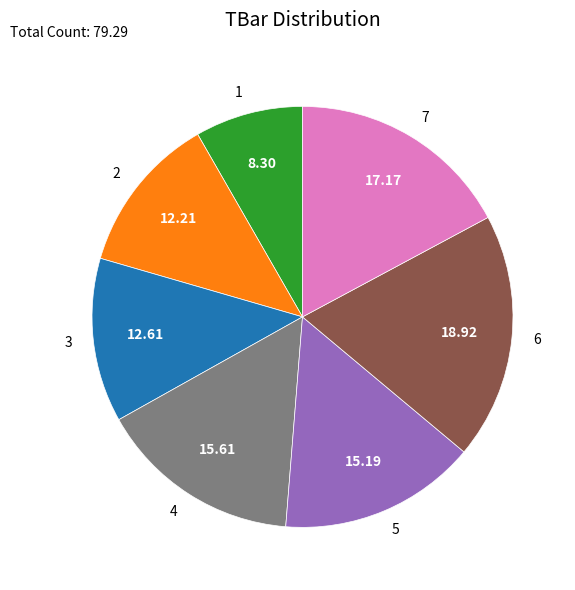

How many segments does this pie chart have?

7